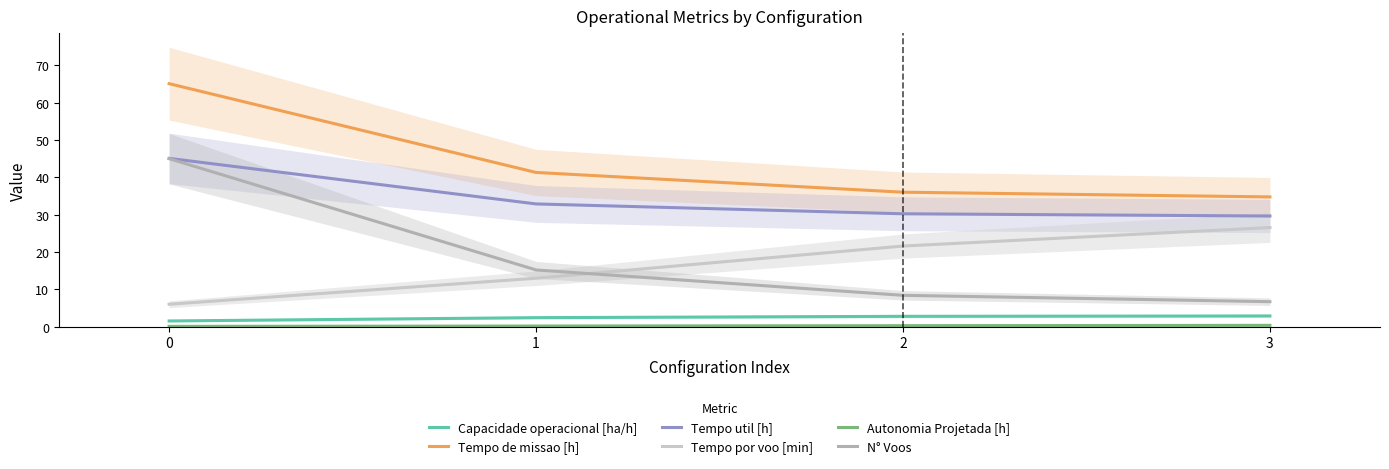

What is the value of the N° Voos point at the 2nd from the left?

15.2